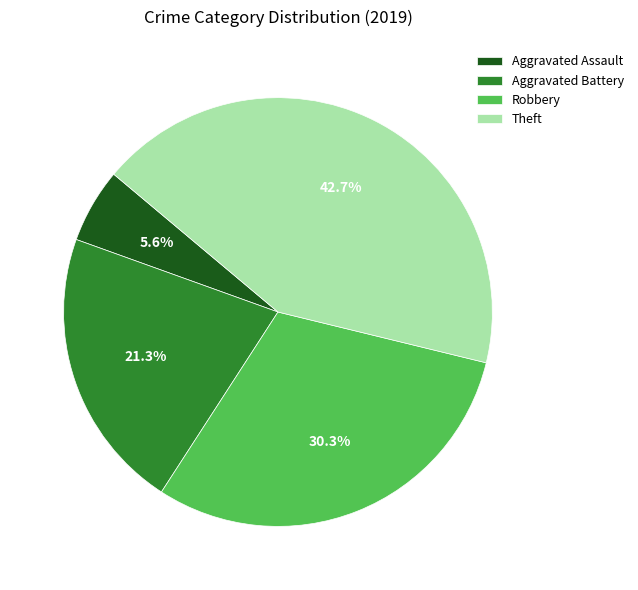

Is there a majority slice in this chart?

No